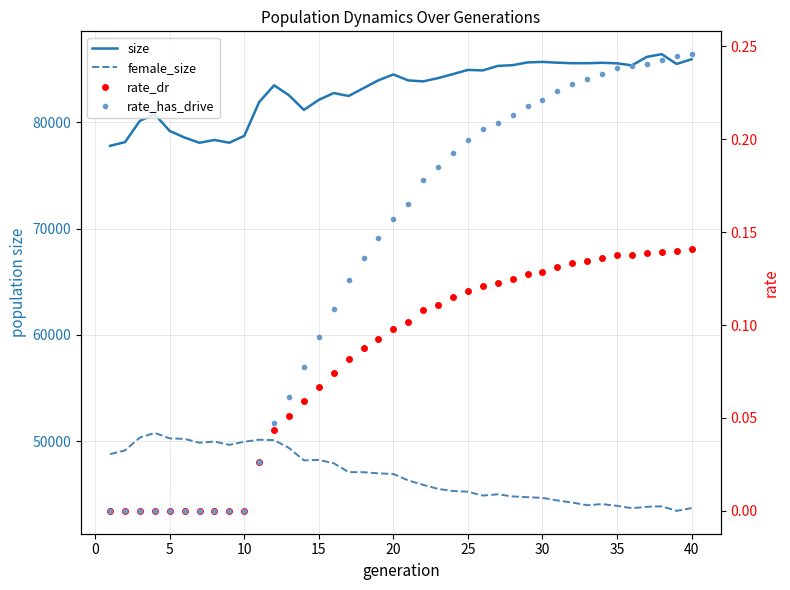

Does the chart display data point markers on the line(s)?

No